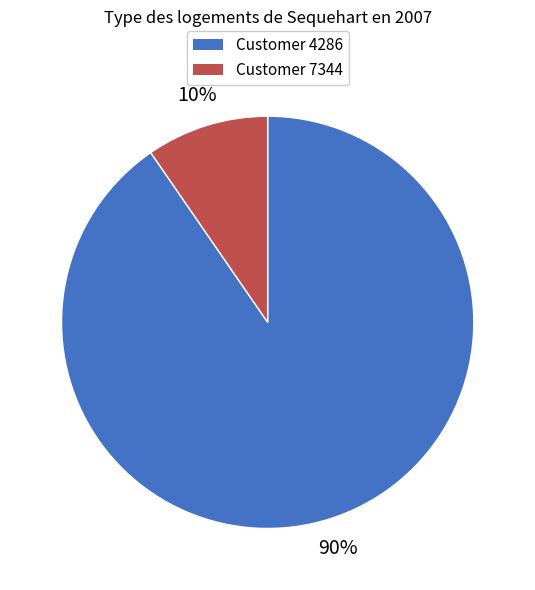

Does any single category account for the majority?

Yes